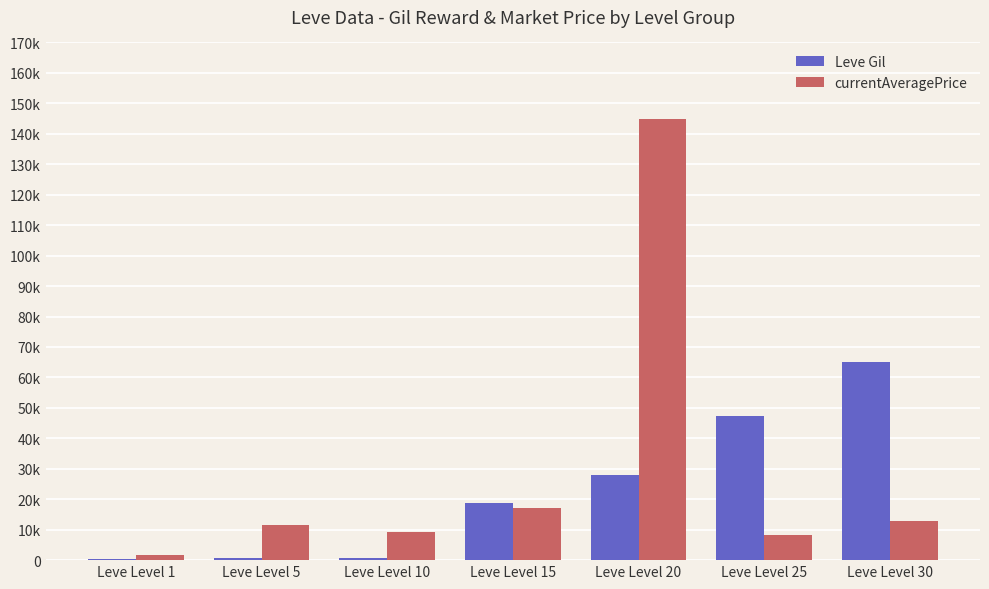

Which series has the largest range (max minus min)?

currentAveragePrice